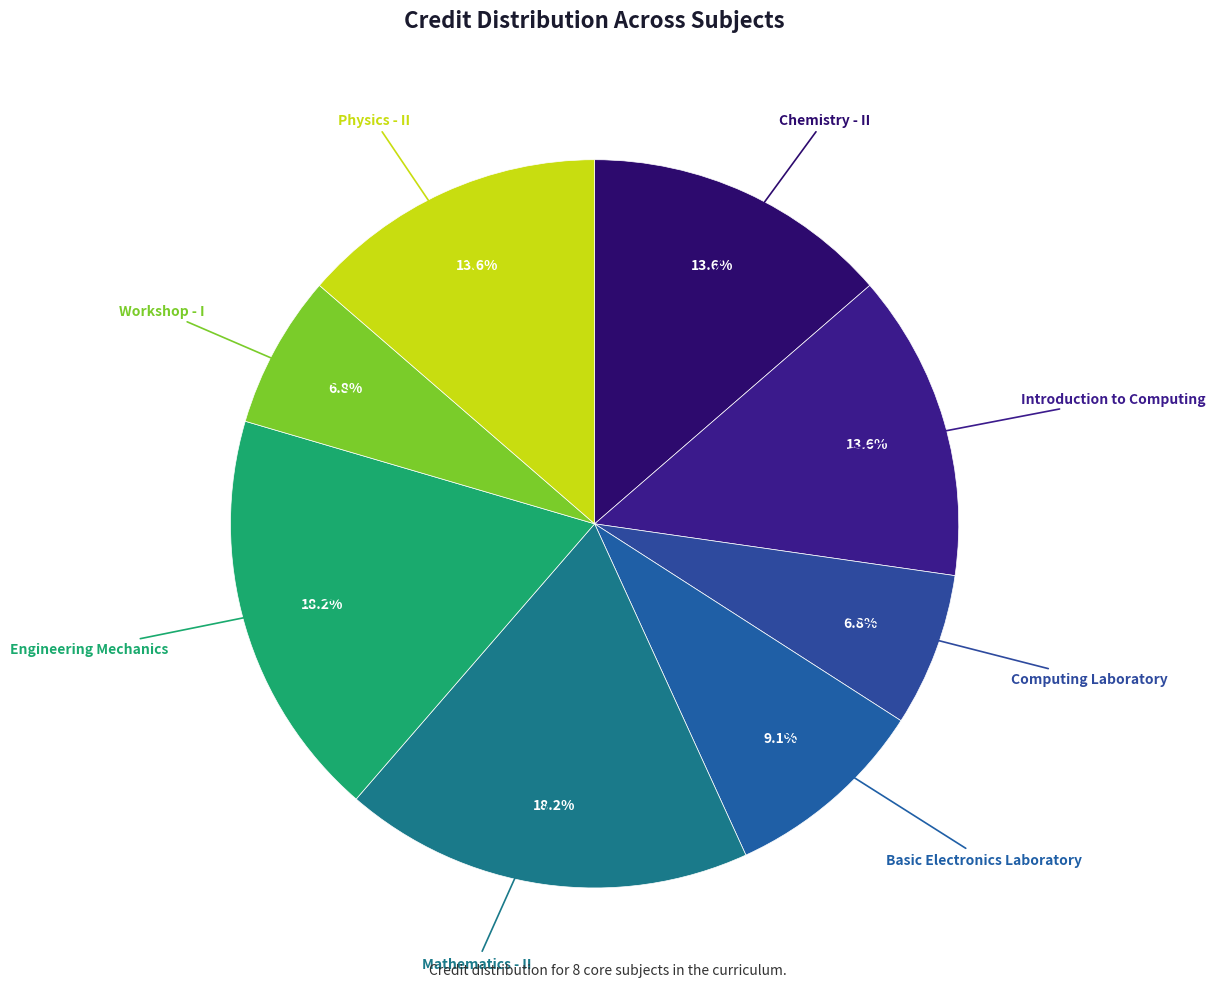

How many slices are in this pie chart?

8